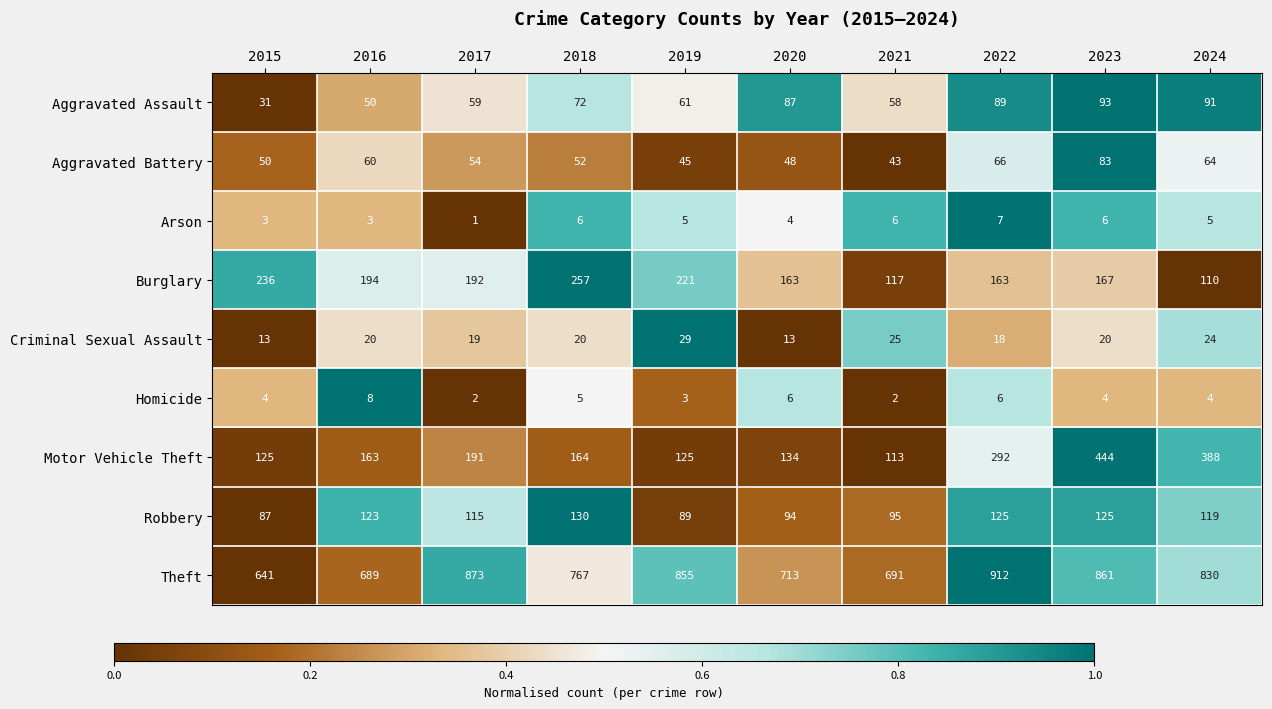

Count the number of categories in the chart.

10